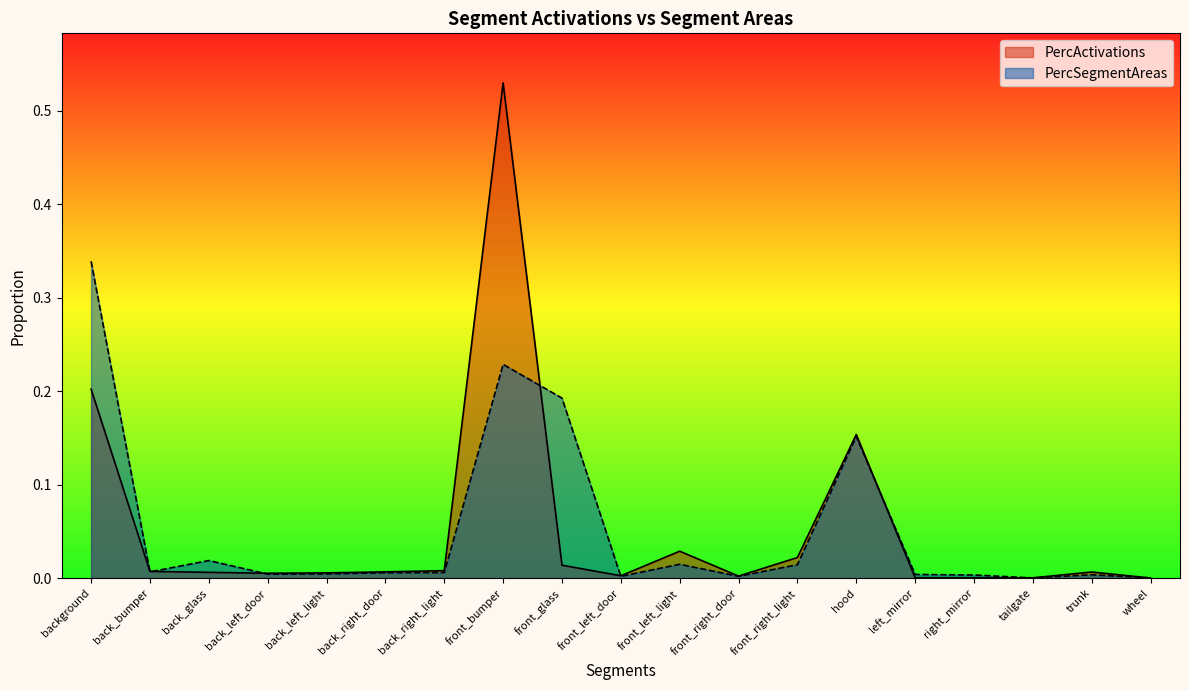

How many lines are shown in the chart?

2